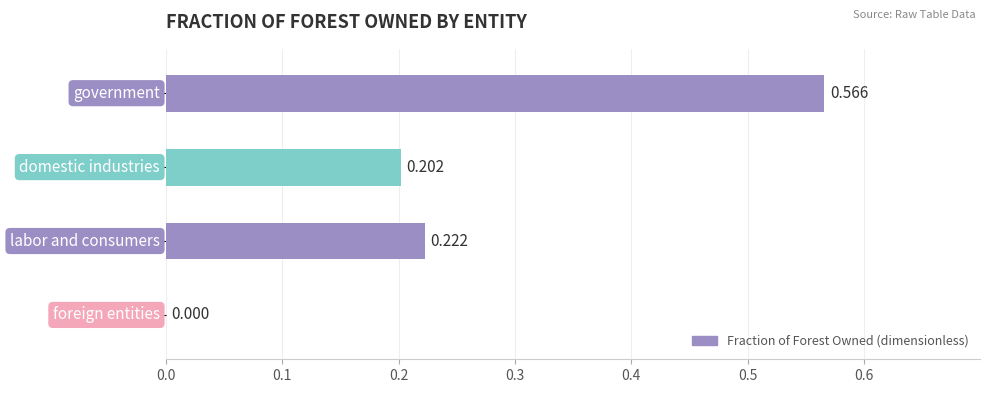

Which label corresponds to the smallest value in the chart?

foreign entities